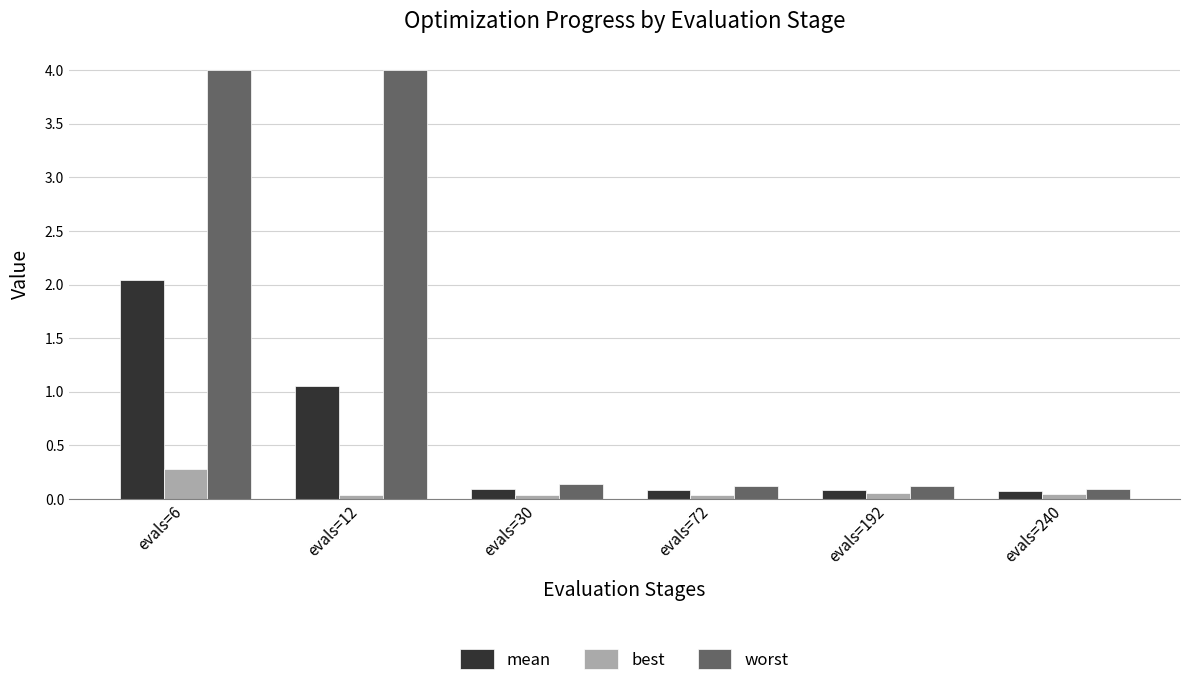

Which series has the largest range (max minus min)?

worst